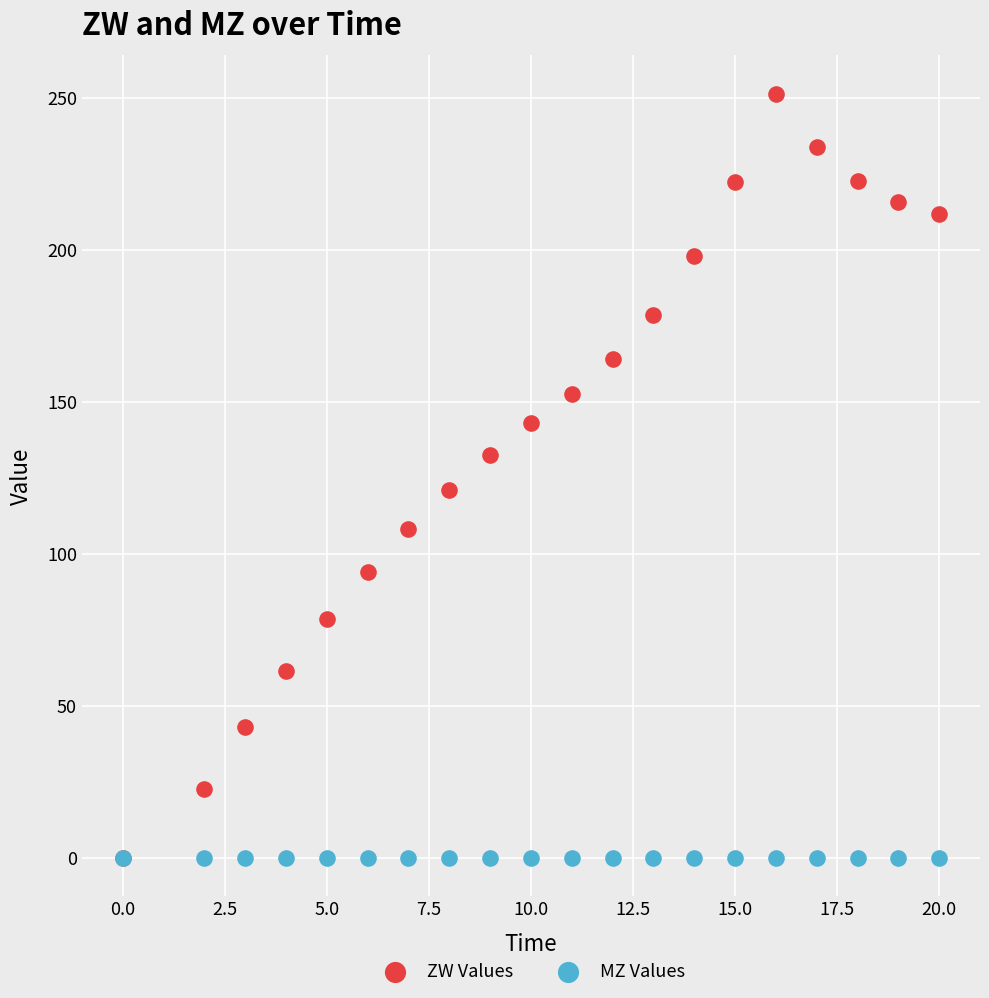

In the ZW Values series, what Y value is closest to 125?

120.8